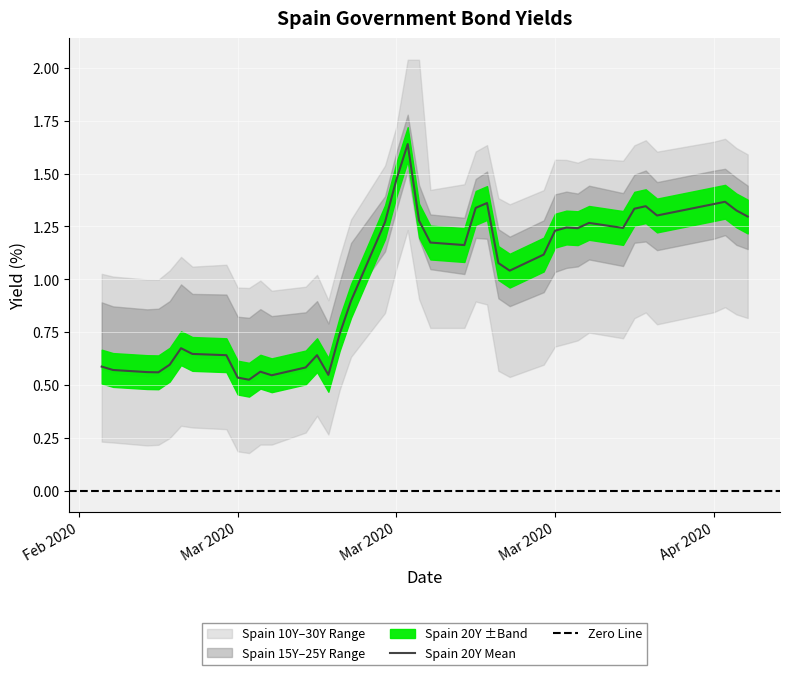

True or false: Spain 20Y has a value of 1.1 at 2020-03-12.

False